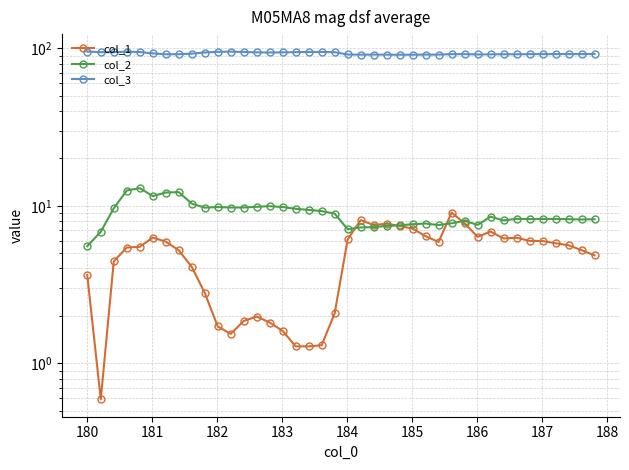

What is the total value across all series at 181?

108.6